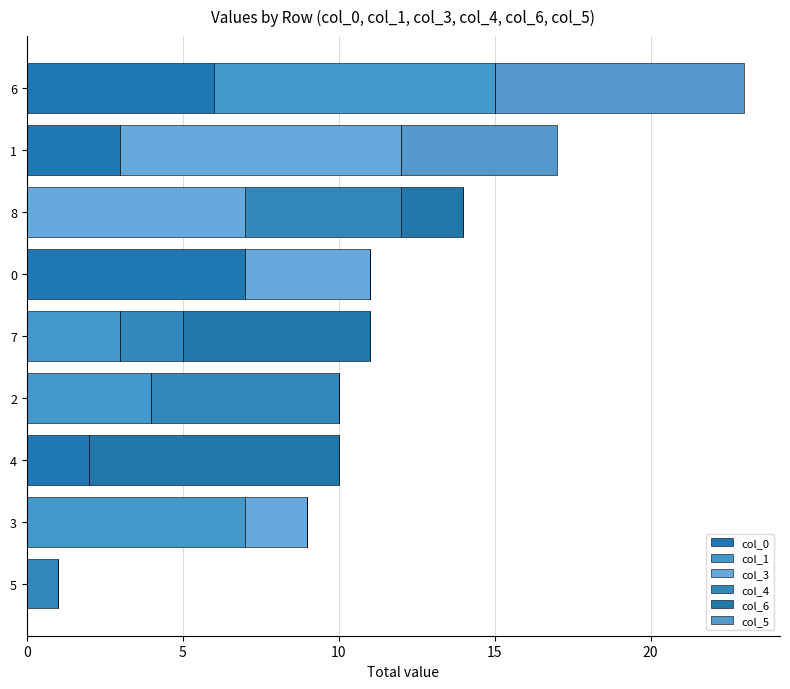

How many data points does each series have?

9